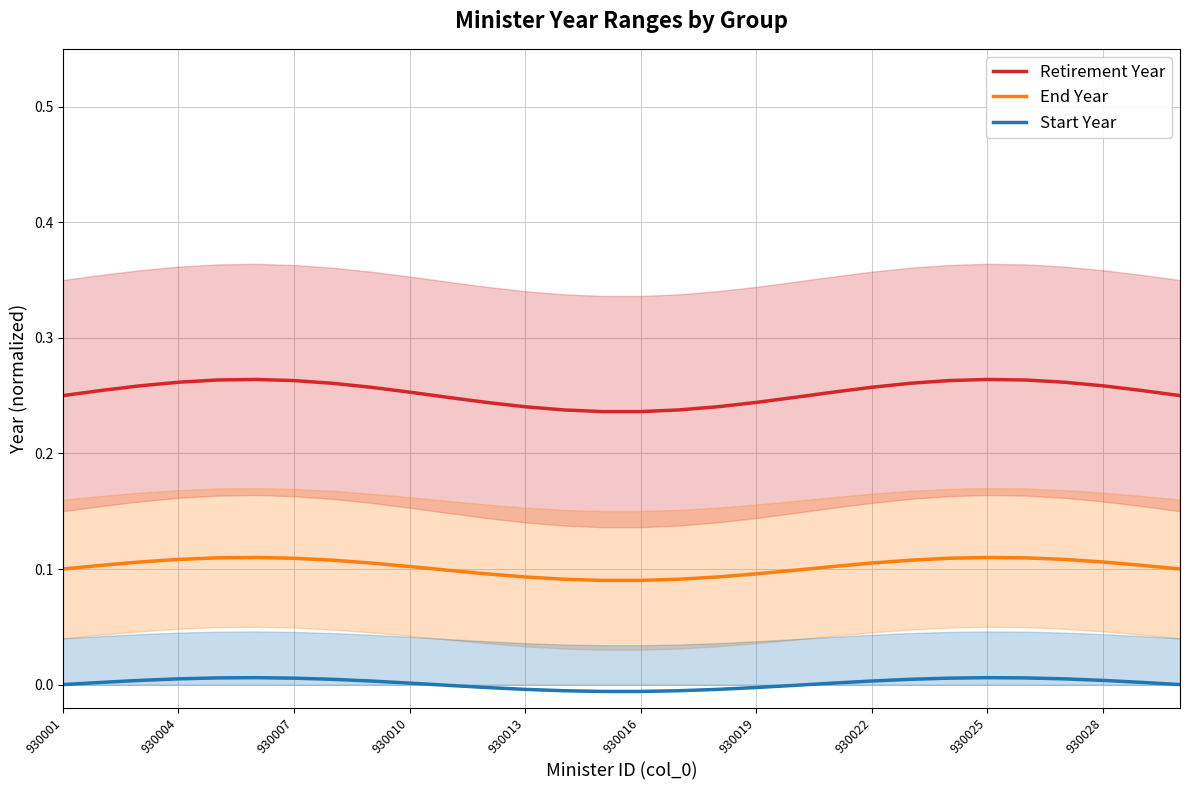

How many values in Start Year are below zero?

10